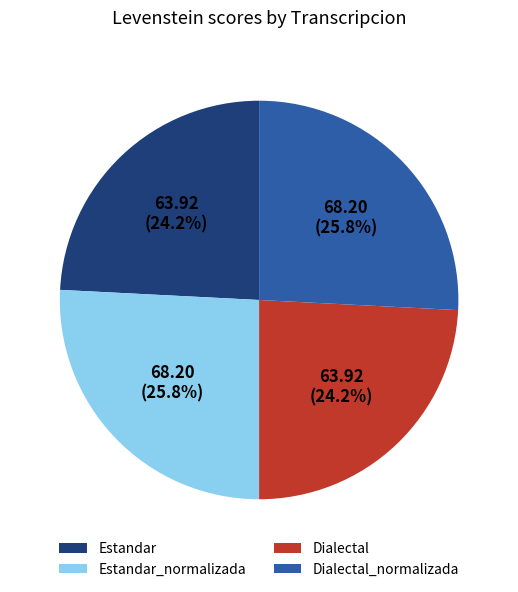

Between Estandar_normalizada and Dialectal, which is larger?

Estandar_normalizada